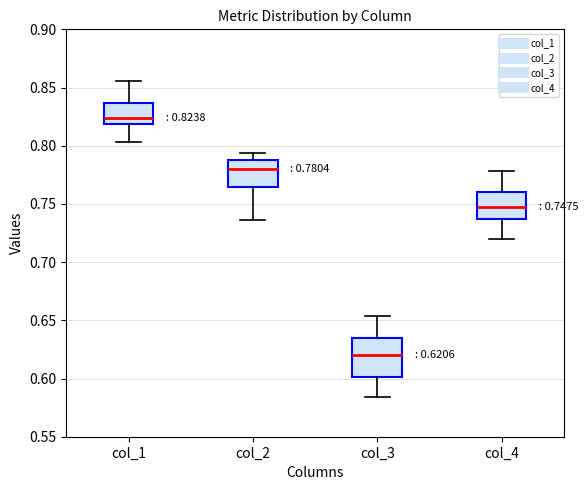

Which box is the tallest, from its lower edge to its upper edge?

col_3